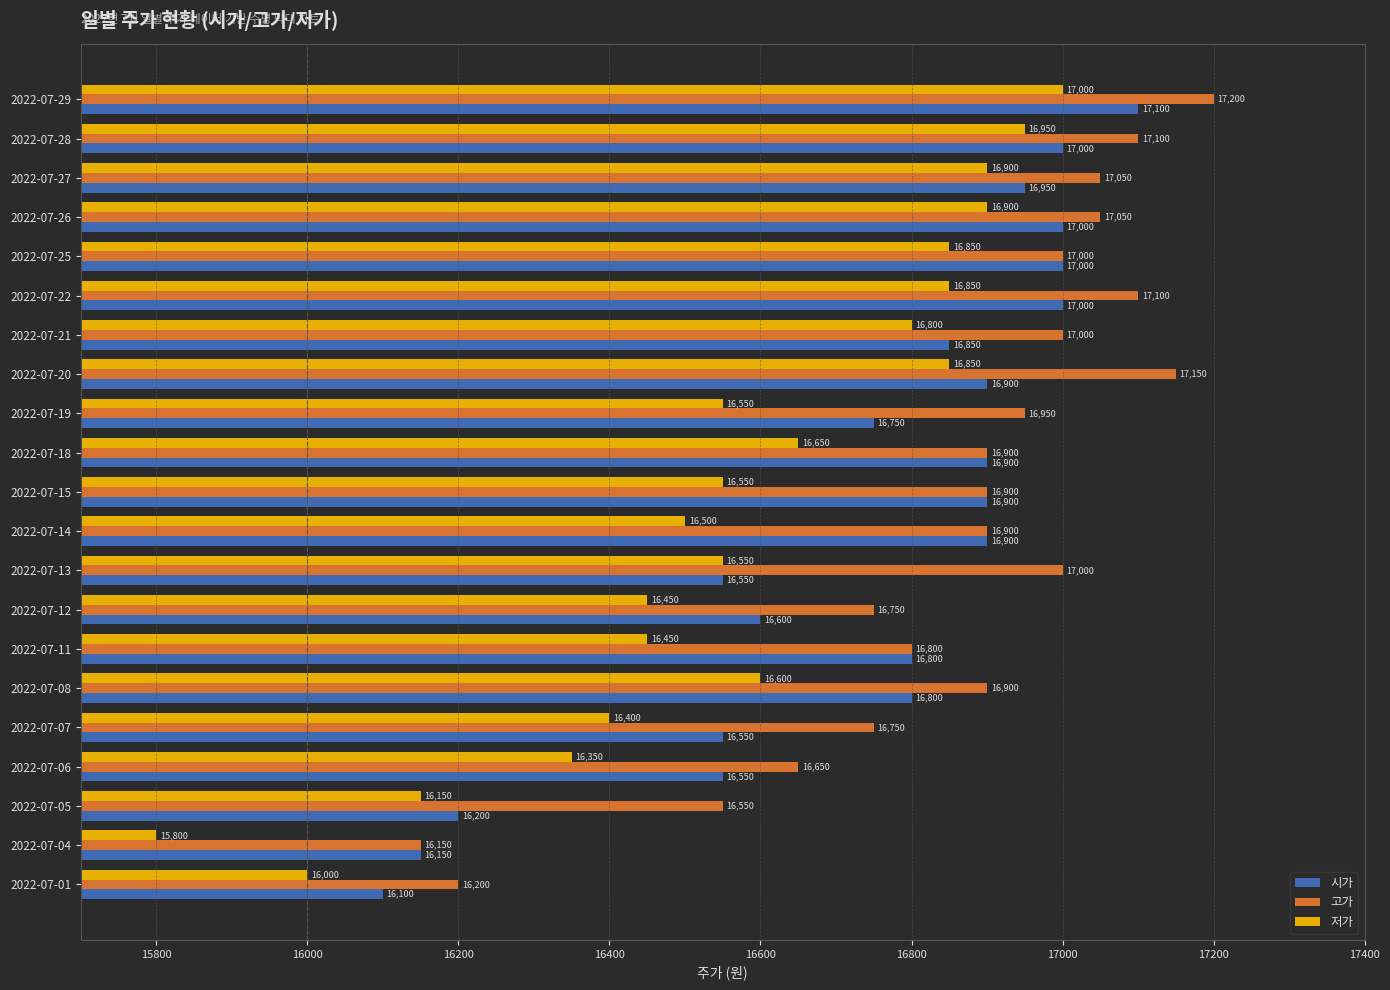

Which series has the largest total across all categories?

고가